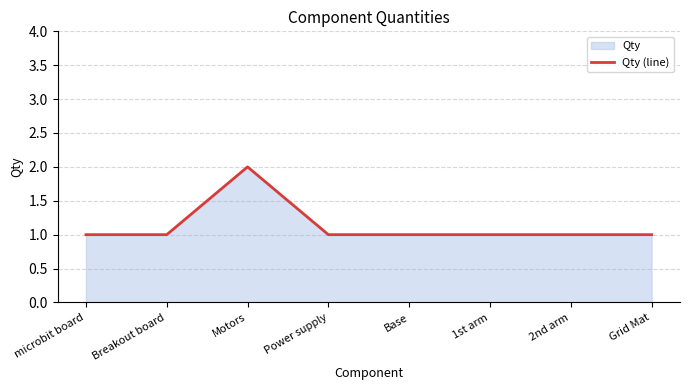

What position from the right is Motors?

6